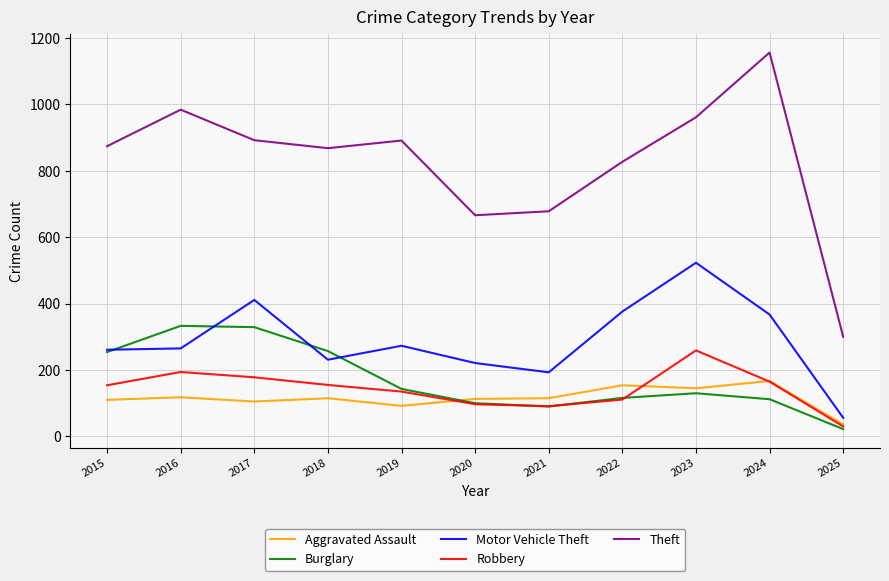

True or false: Theft and Burglary cross at least once.

False